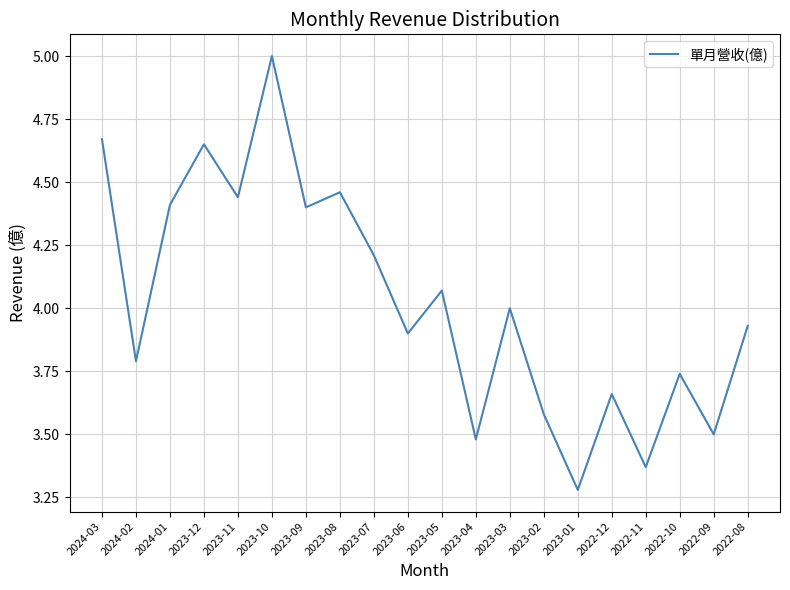

What is the difference between the second highest and second lowest values?

1.3